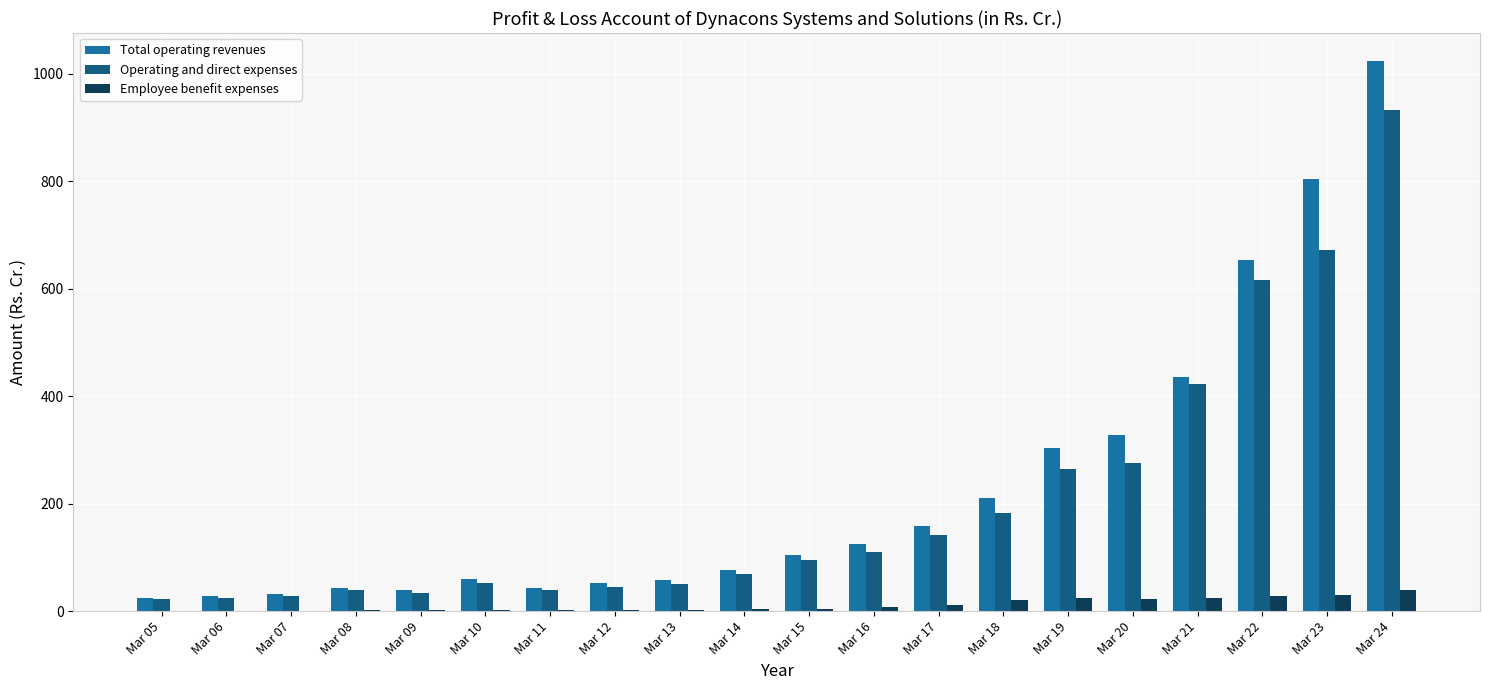

Which label corresponds to the smallest value in the chart?

Mar 05